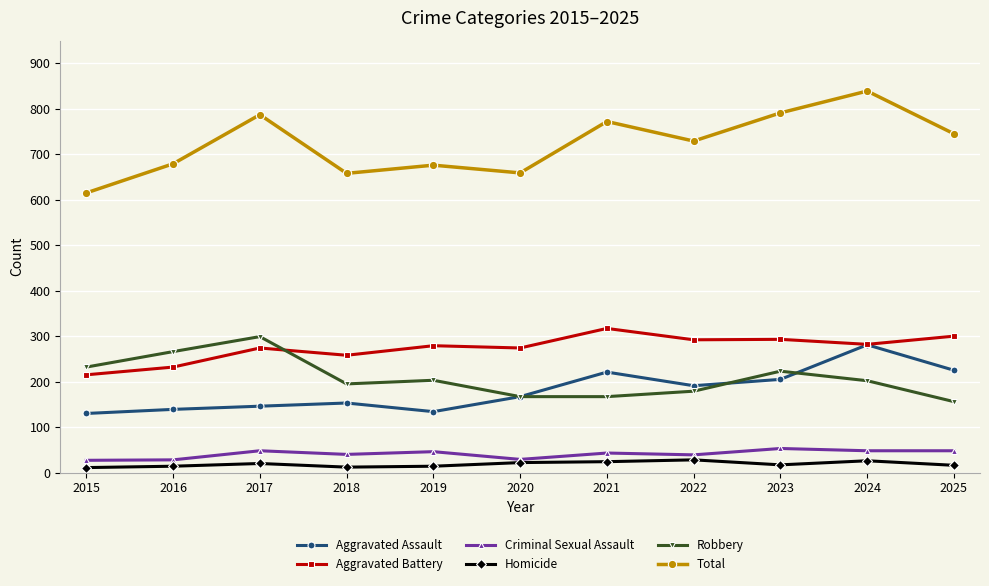

Is this an area chart (filled region under the line)?

No